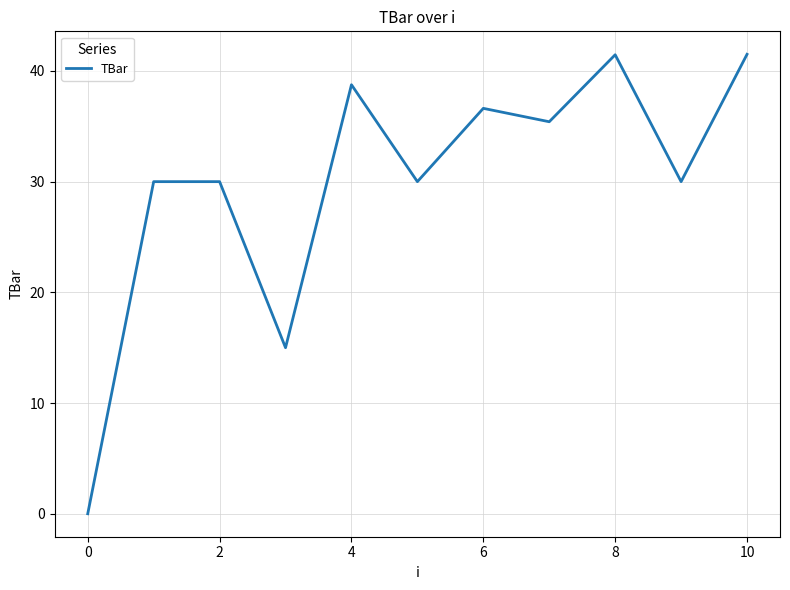

What is the greatest value displayed?

41.5